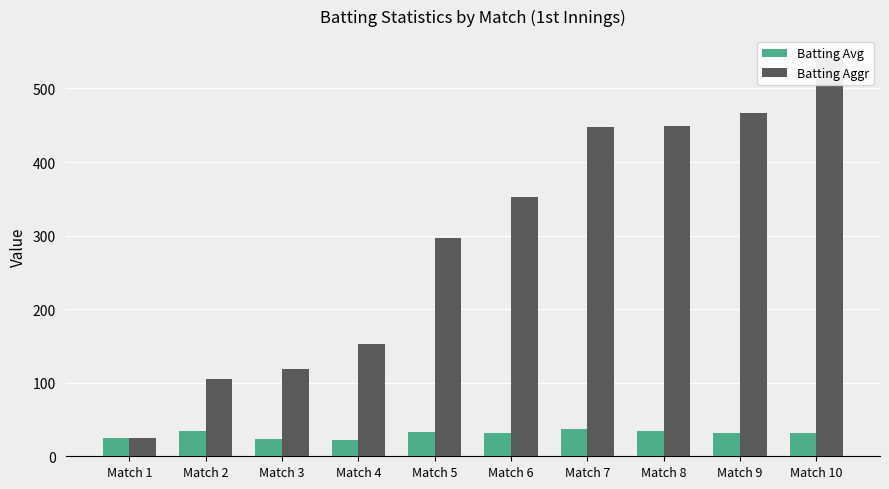

Rank the series by their average value, from highest to lowest.

Batting Aggr, Batting Avg